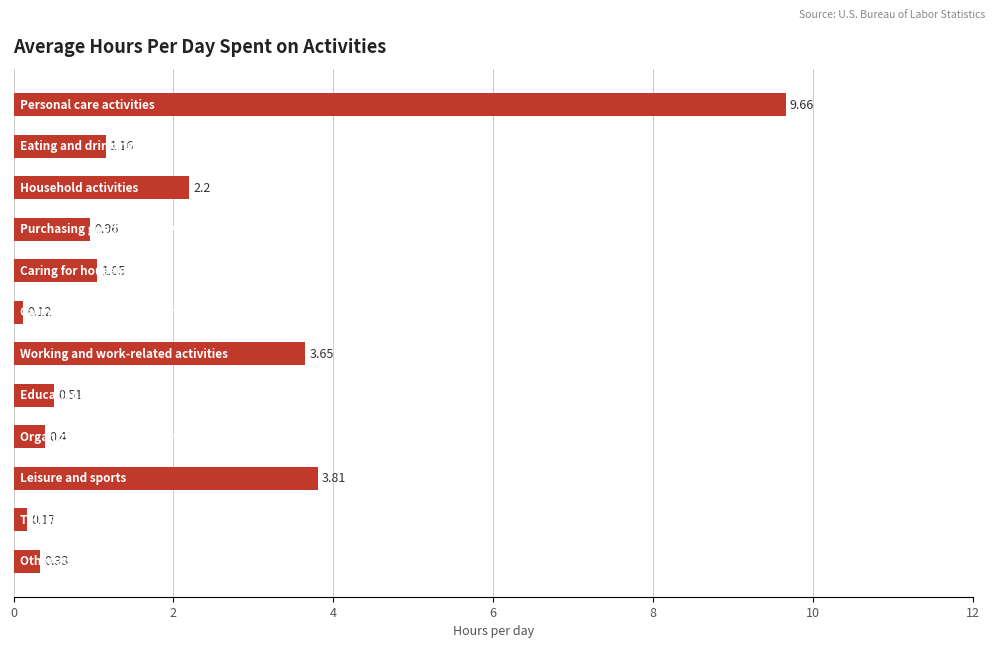

What is the difference between the maximum and second lowest values?

9.5